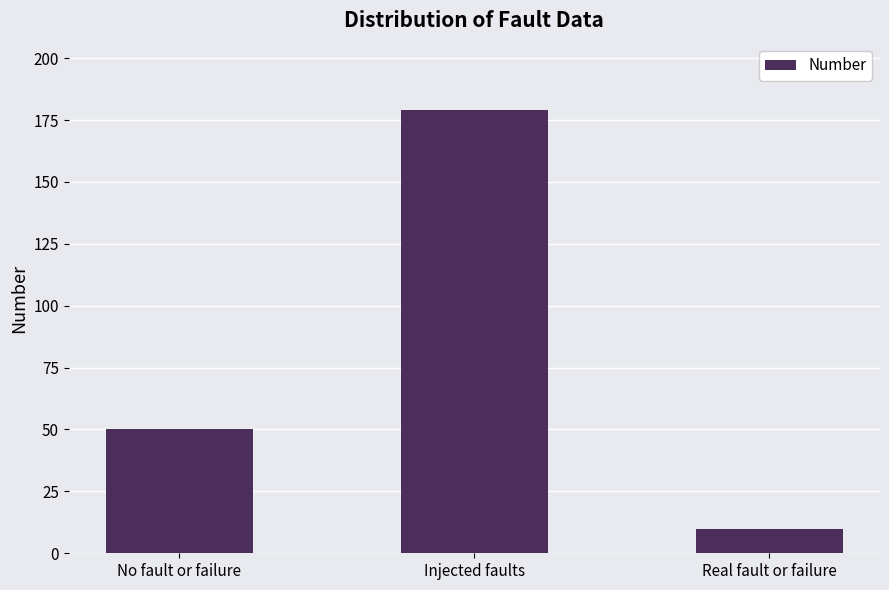

What is the ratio of the value at Real fault or failure to the value at No fault or failure?

0.2